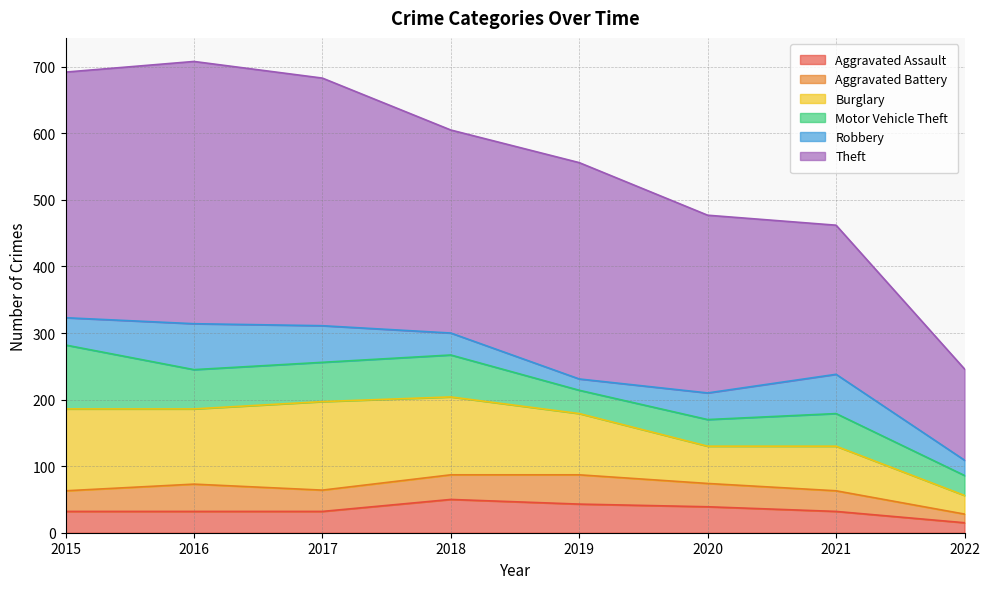

Is it true that Burglary equals 117 at 2018?

True